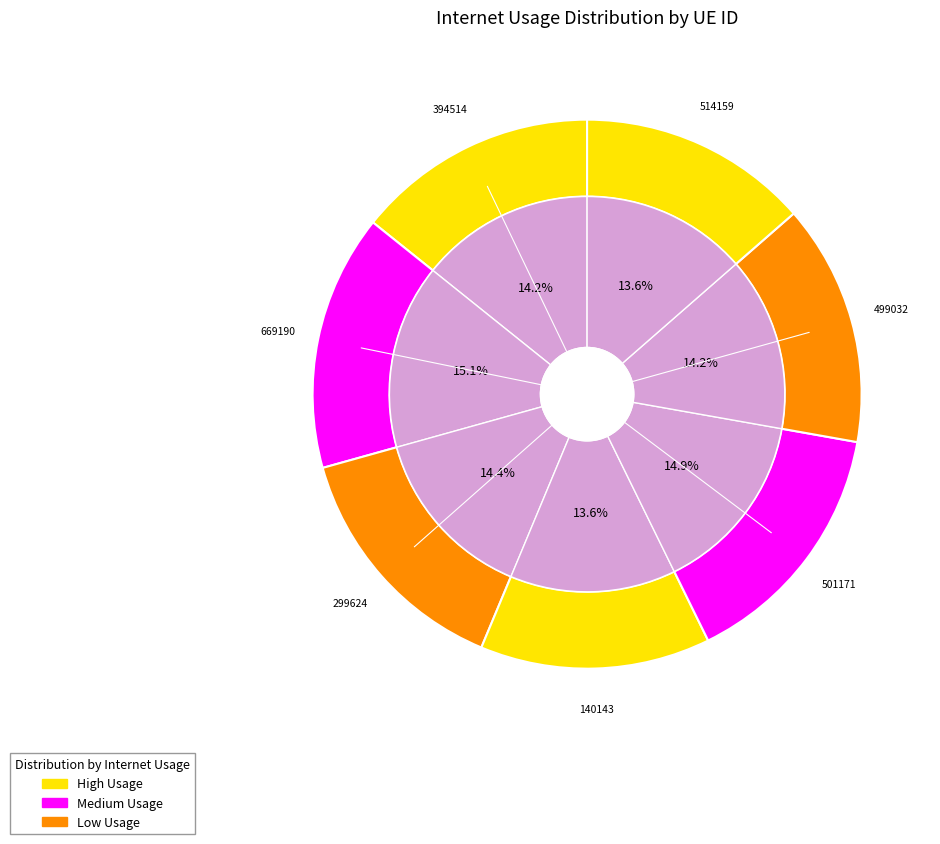

What is the ratio of the value at 669190 to the value at 499032?

1.1